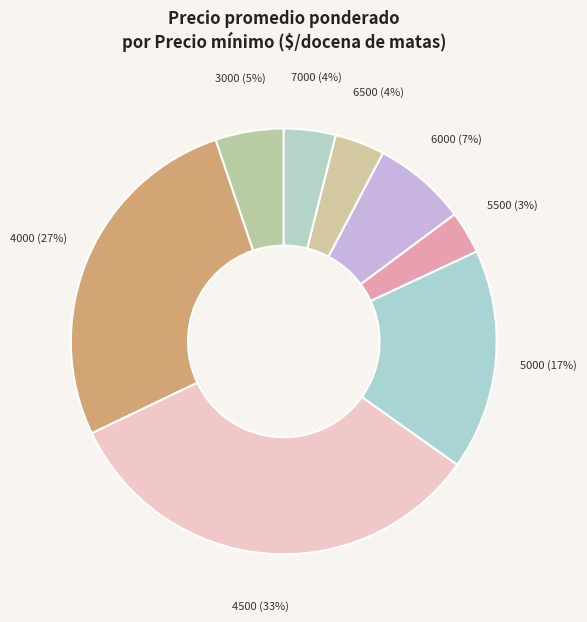

To the nearest percent, what percentage of the pie is 3000?

5%